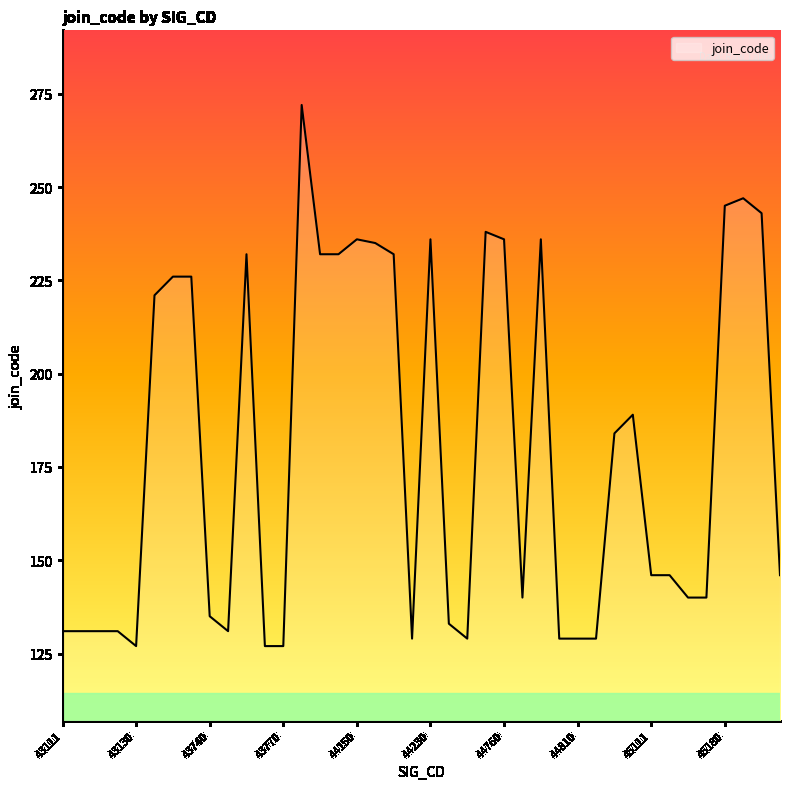

What is the smallest value displayed?

127